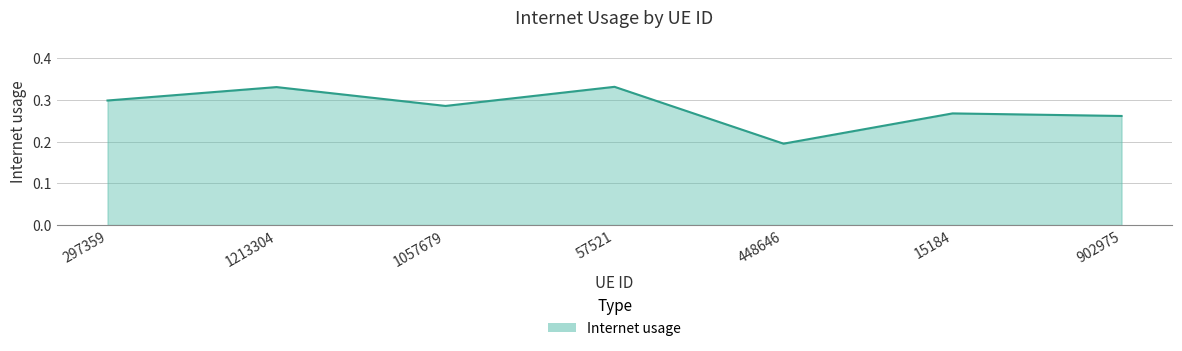

Is it true that the value at 57521 is 0.3?

True